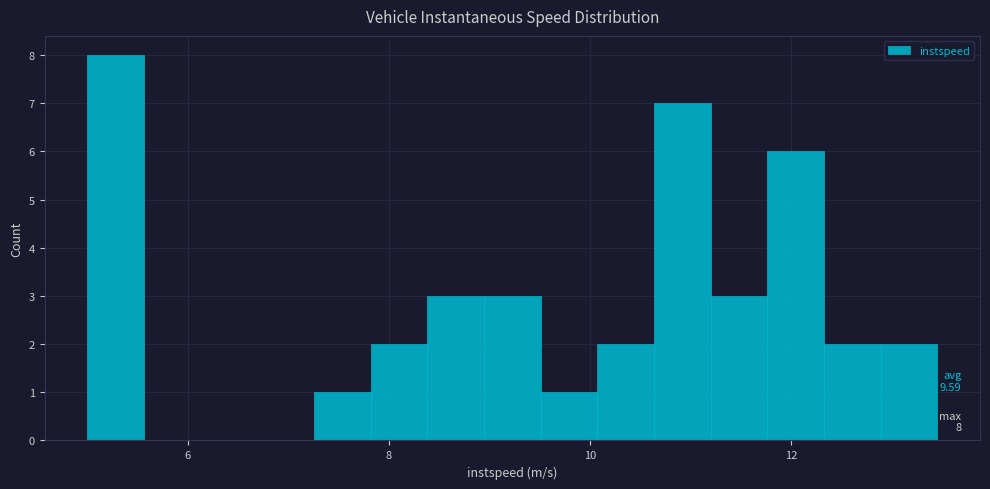

Around what value on the x-axis is the tallest bar? Give the approximate position of its centre, as read against the axis.

5.2